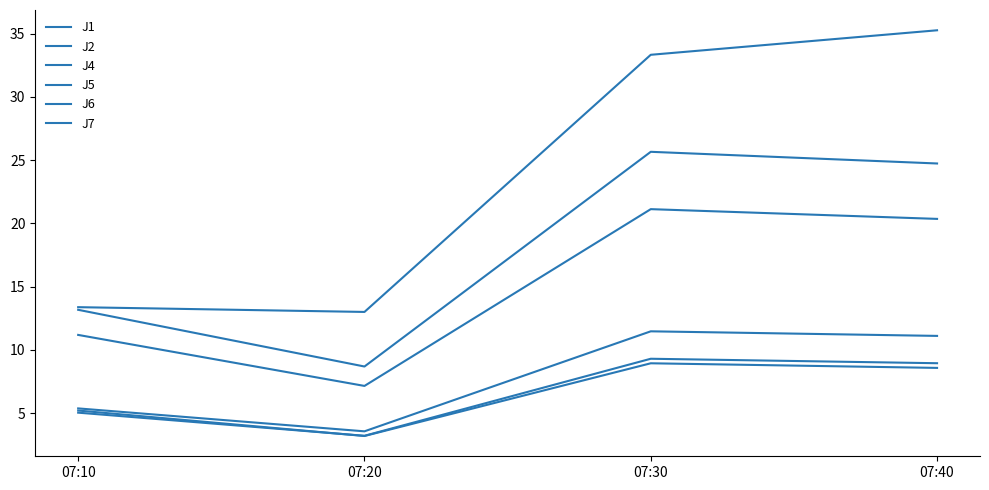

Is this an area chart (filled region under the line)?

No